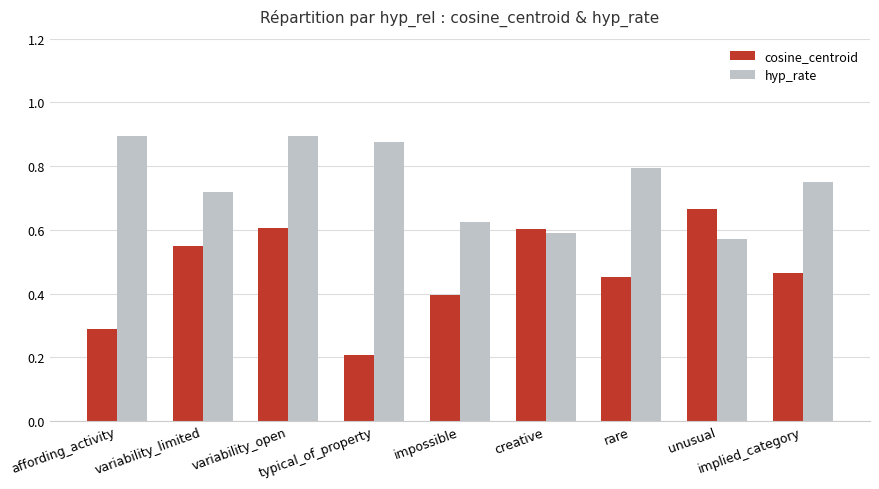

At how many categories does at least one series exceed 0?

9